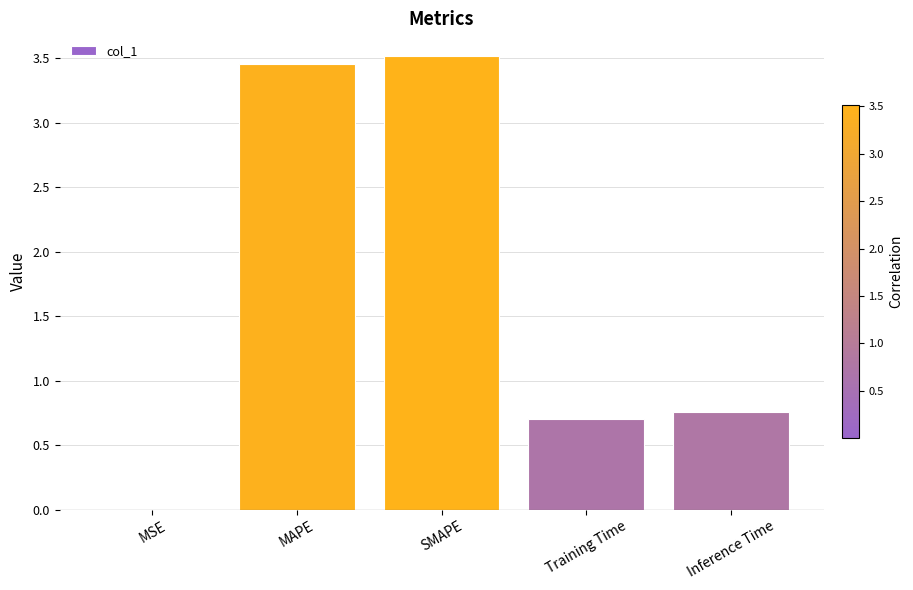

The chart shows a value of 1.0 at Training Time. True or false?

False